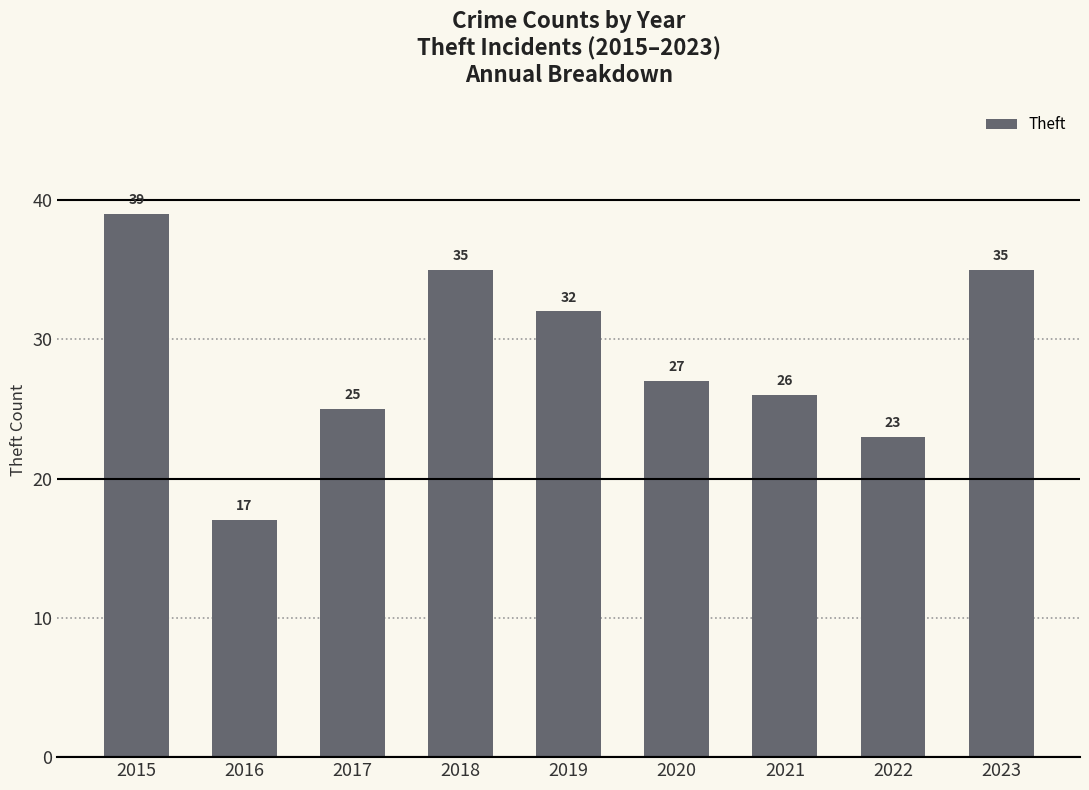

What is the difference between the second highest and minimum values?

18